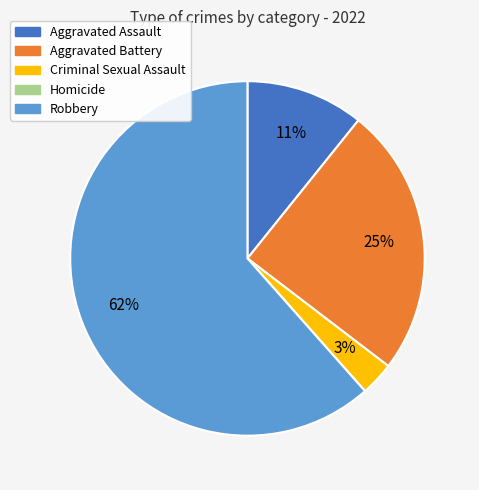

What is the ratio of the value at Aggravated Battery to the value at Robbery?

0.4